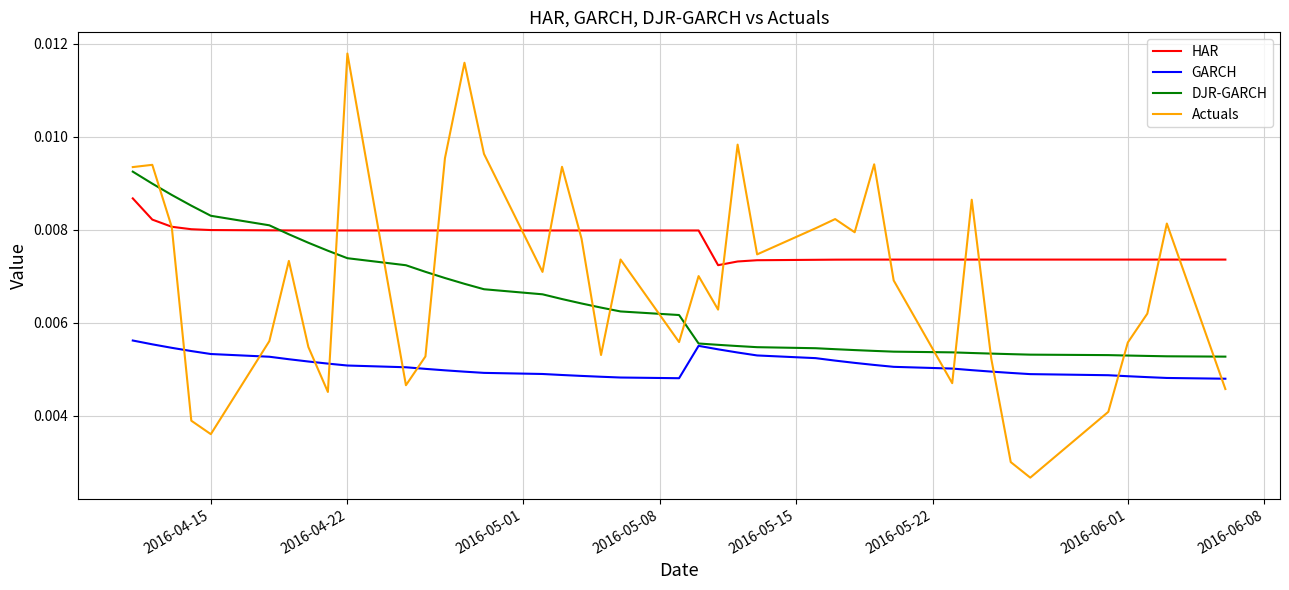

Which series has the largest range (max minus min)?

Actuals